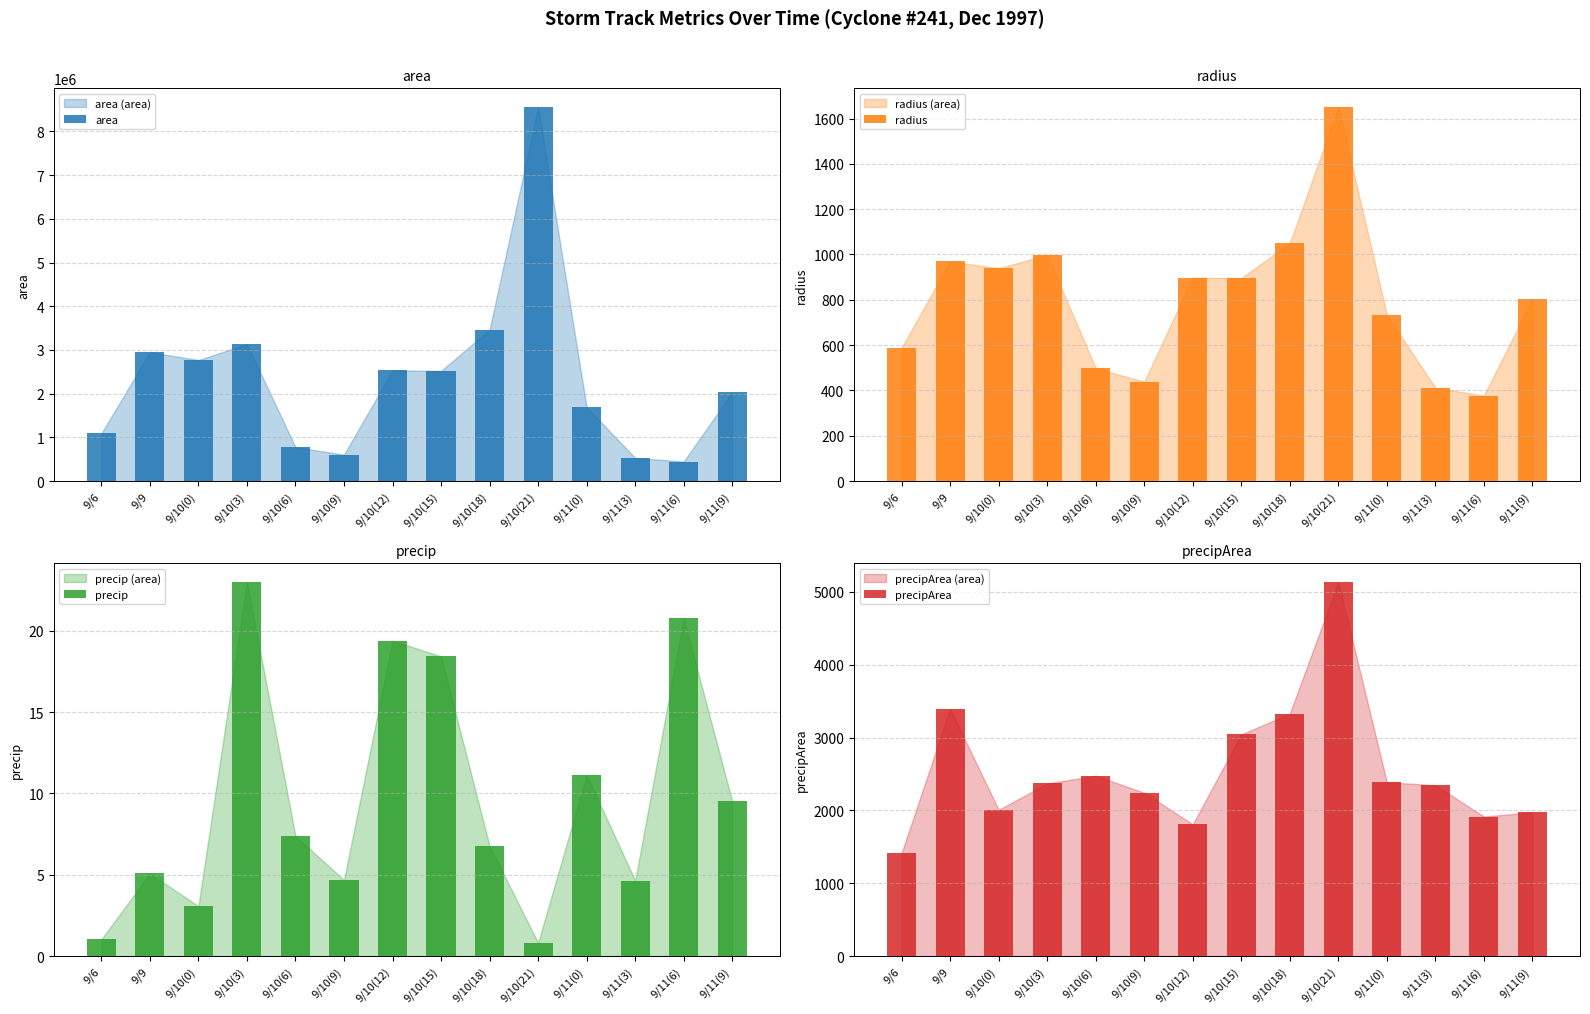

What is the label of the 2nd bar from the right?

9/11(6)